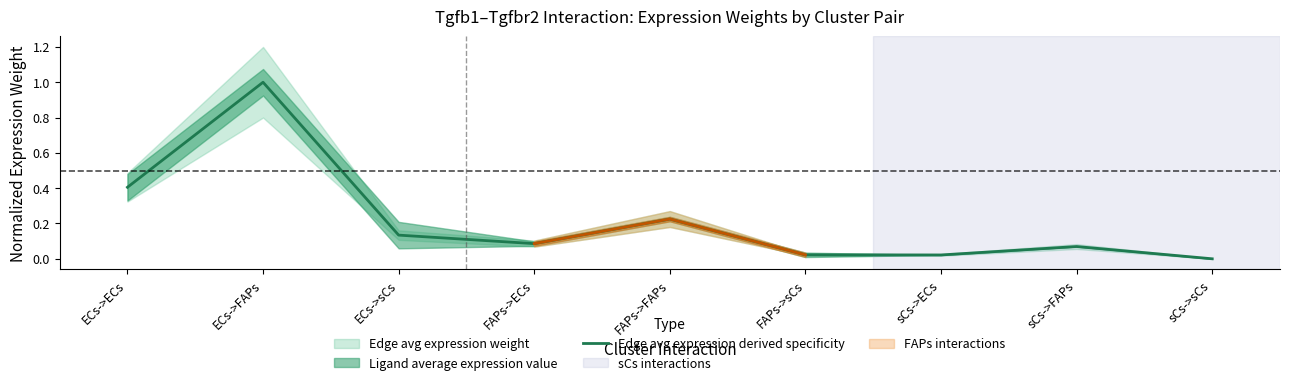

How many positive values are there?

8